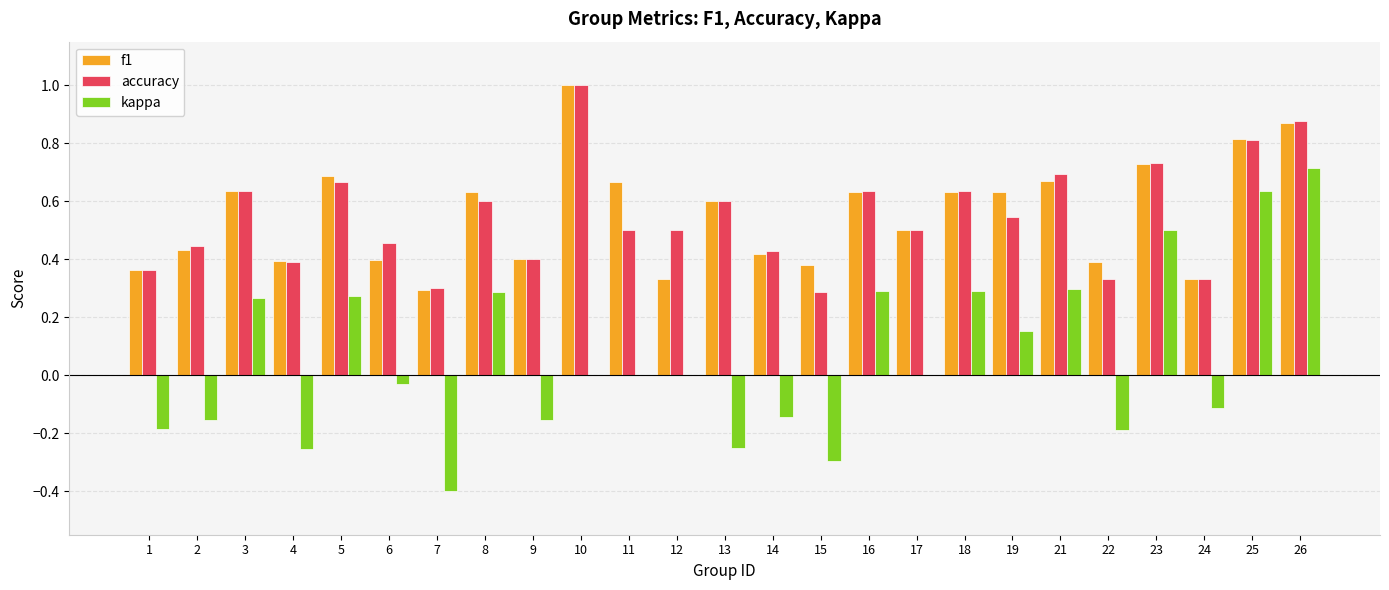

True or false: accuracy has a value of 1.4 at 10.

False